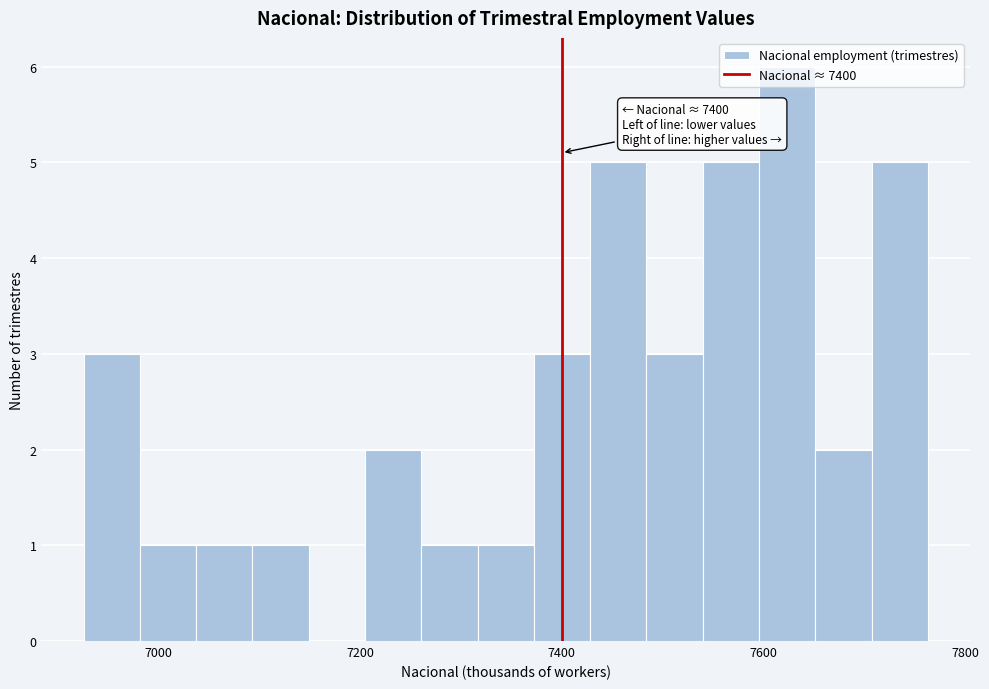

Around what value on the x-axis is the tallest bar? Give the approximate position of its centre, as read against the axis.

7620